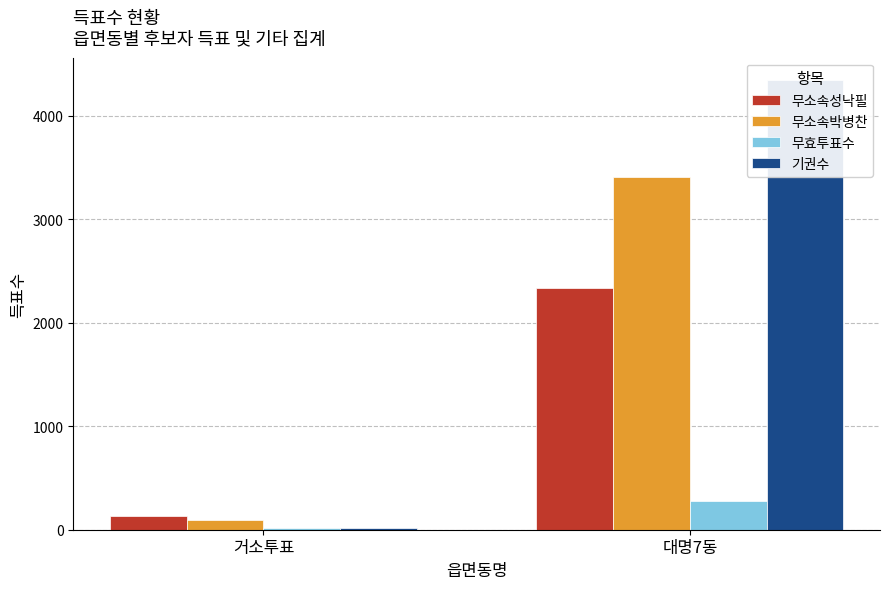

Reading right to left, list all the values displayed in this chart.

무소속성낙필: 2333	134
무소속박병찬: 3408	98
무효투표수: 281	16
기권수: 4346	15